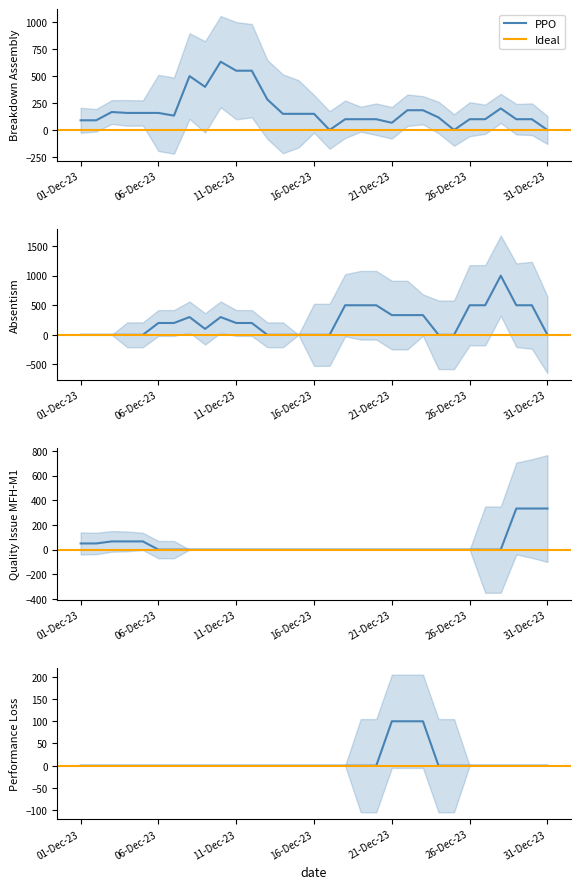

What is the label of the 18th point from the left?

18-Dec-23